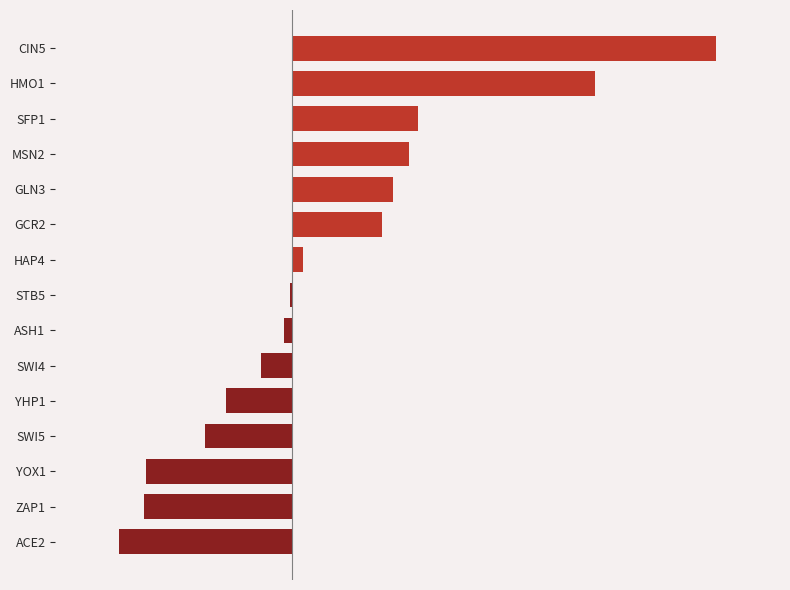

What is the difference between the second highest and second lowest values?

2.1